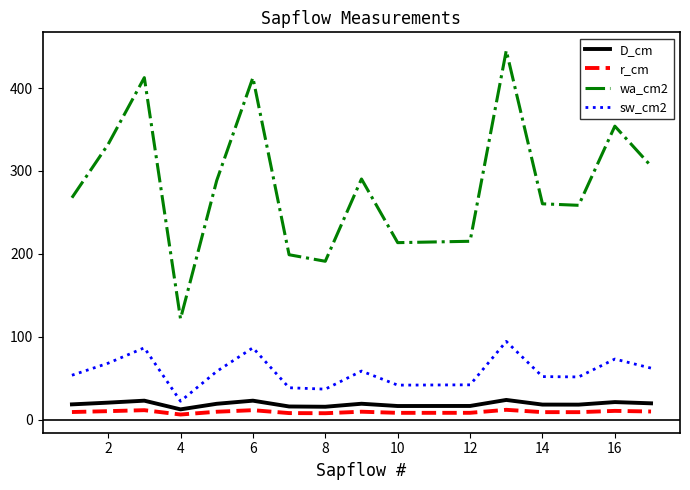

What is the maximum value shown in the chart?

445.2